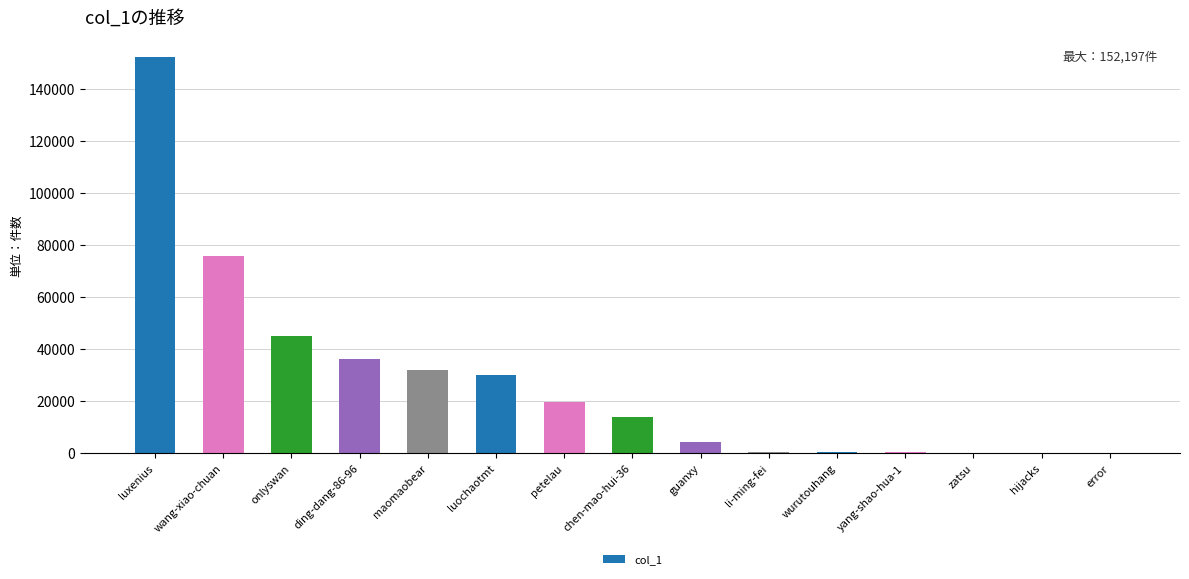

Which has a higher value, ding-dang-86-96 or hijacks?

ding-dang-86-96